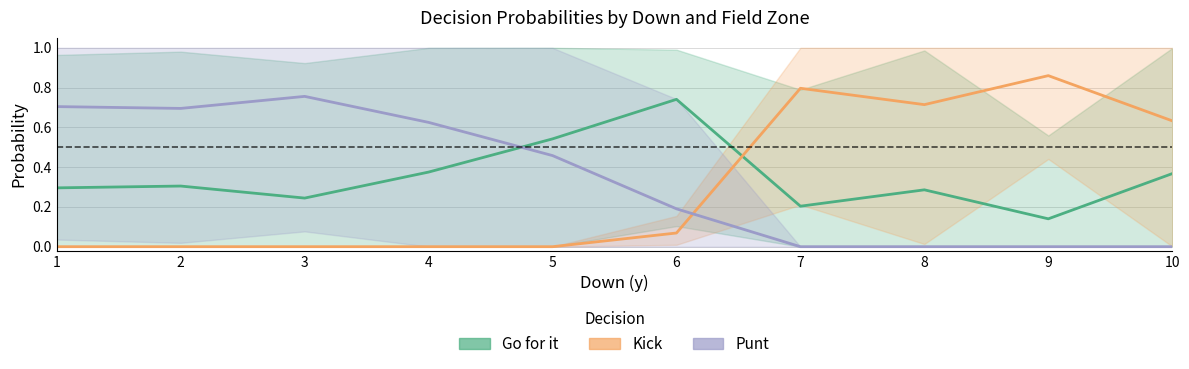

True or false: Kick has more than 2 points higher than both neighbors.

False